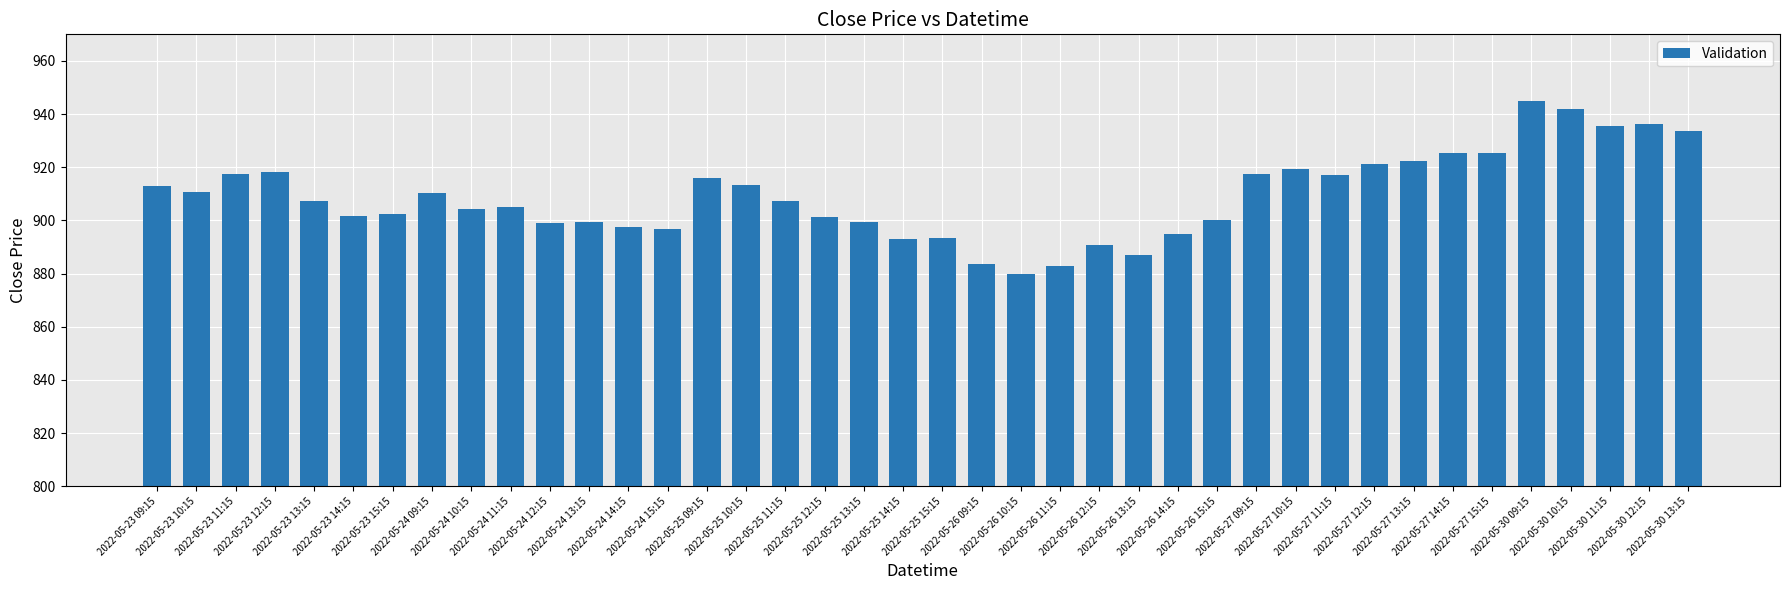

What is the minimum value shown in the chart?

880.0